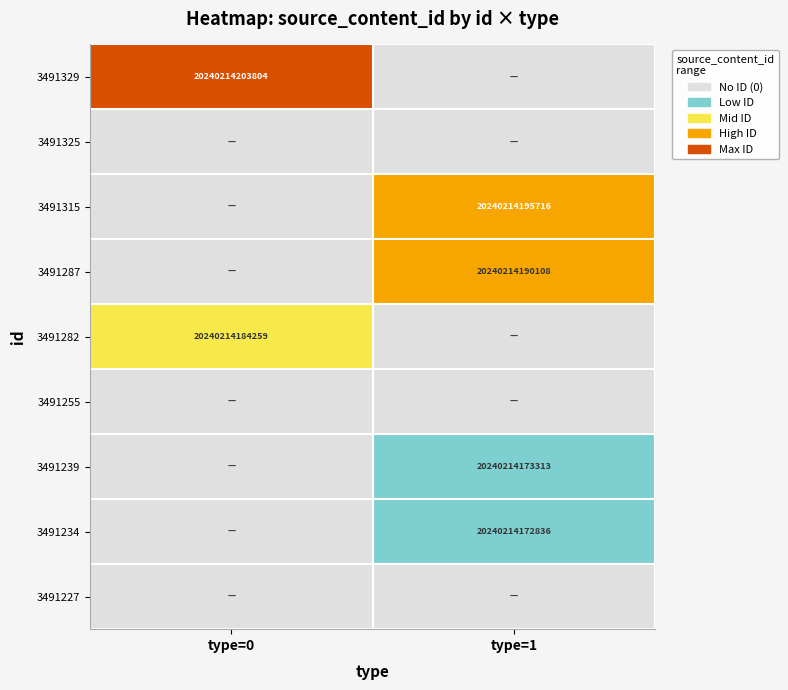

Is it true that 3491329 equals 28650287896094 at type=0?

False